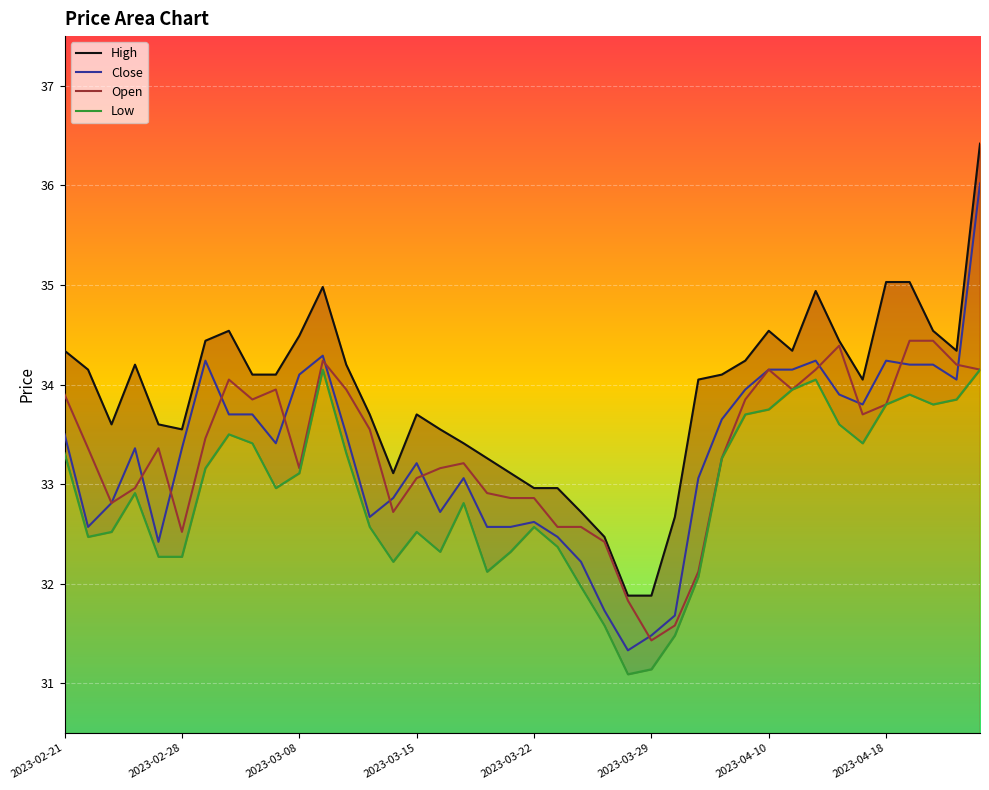

What is the lowest value of the Close series?

31.3